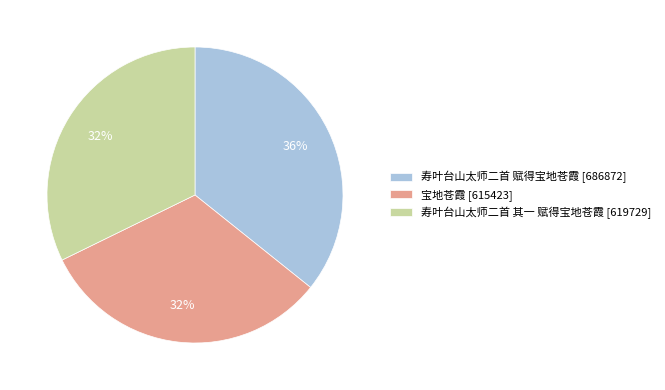

How many segments does this pie chart have?

3